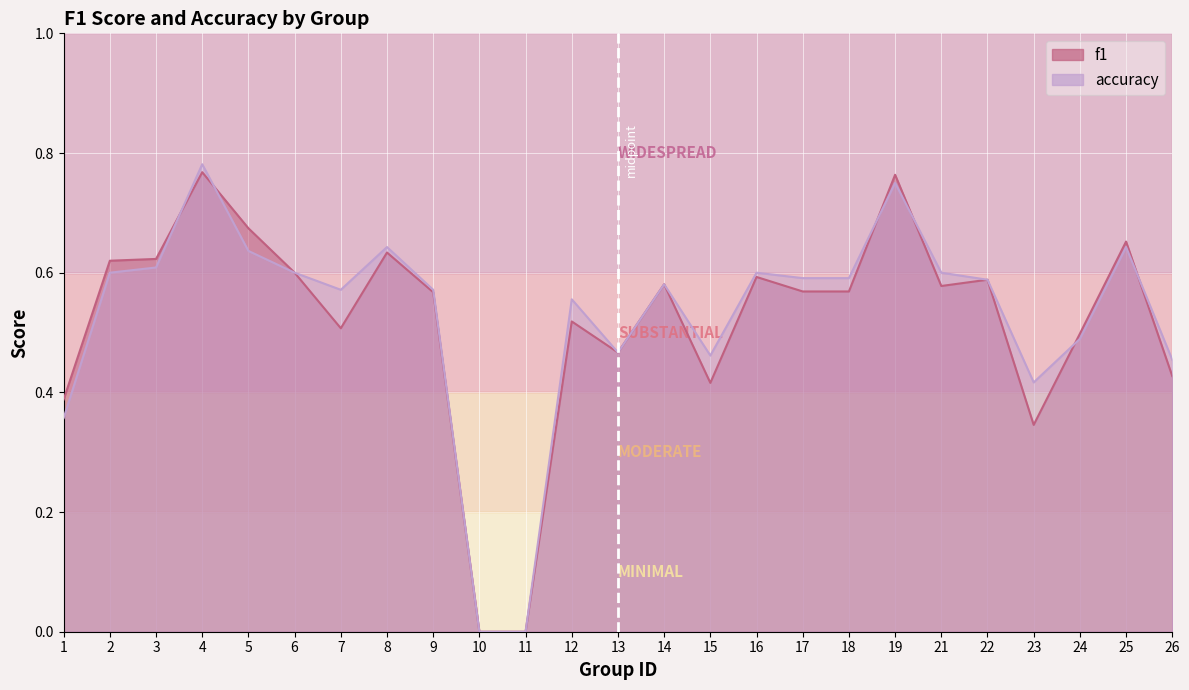

List the series in order of their peak value, lowest first.

f1, accuracy